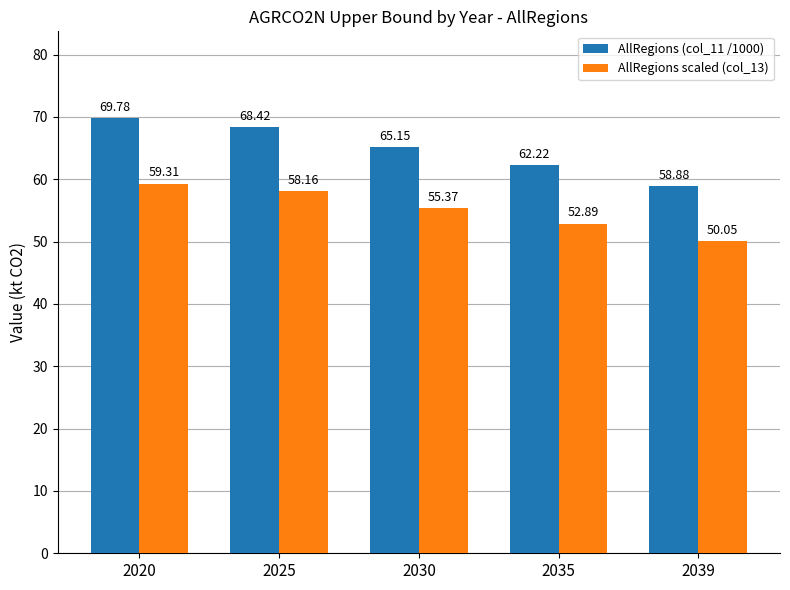

Rank the series by their average value, from highest to lowest.

AllRegions (col_11 /1000), AllRegions scaled (col_13)